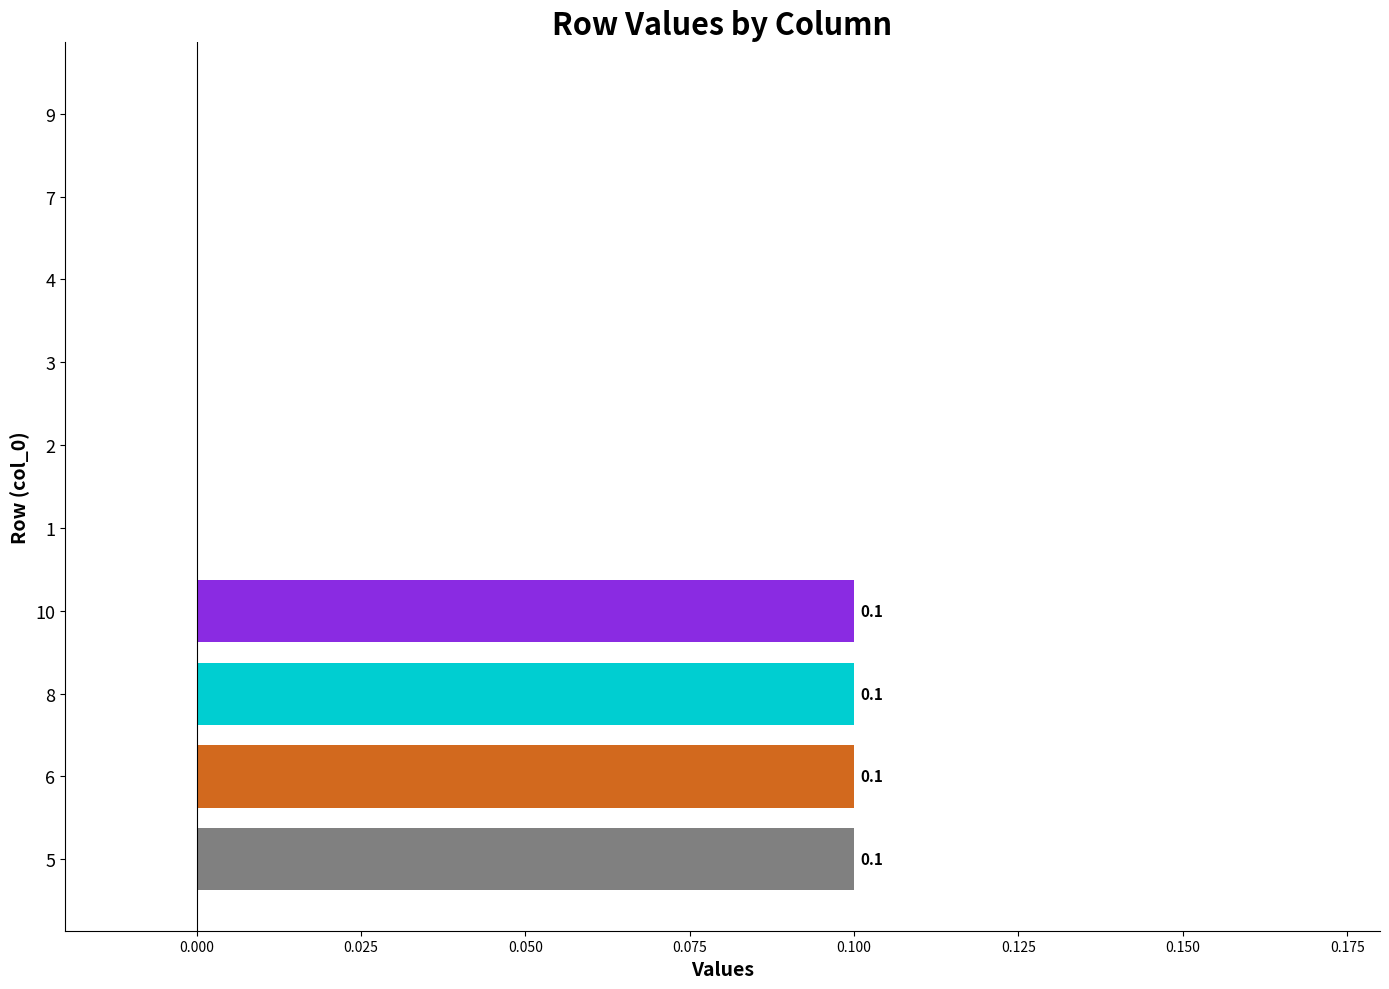

Are the bars horizontal?

Yes